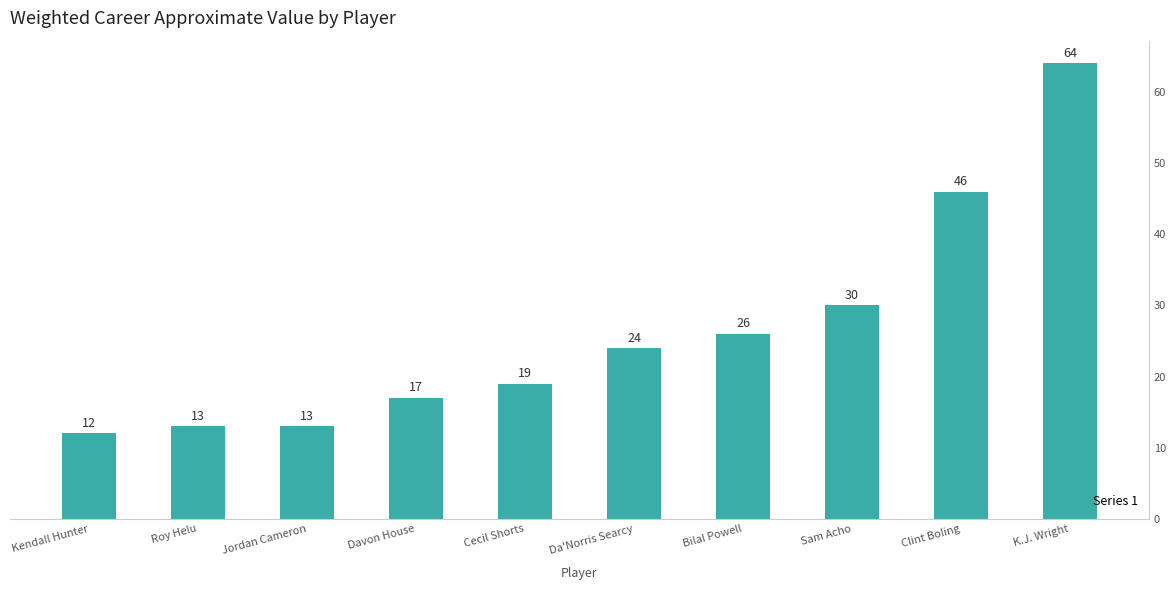

How many values are below 24?

5